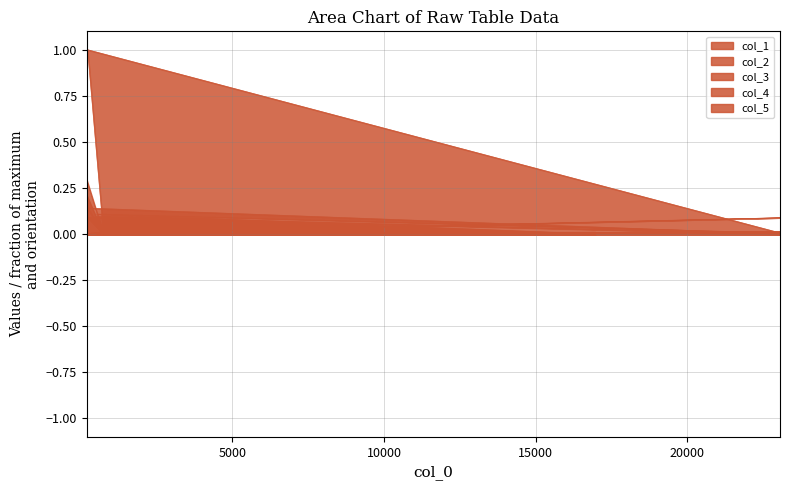

What is the difference between the highest and lowest values at 221?

1.0